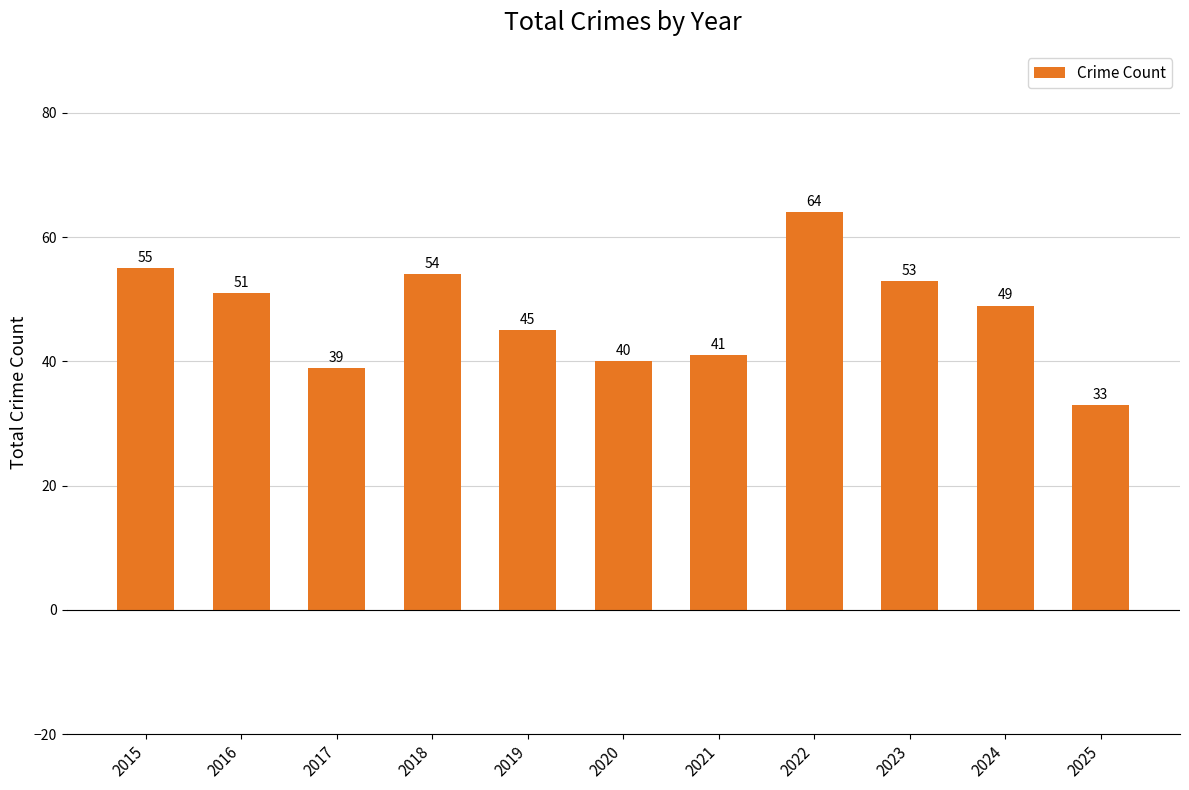

What value does the data have at 2020?

40